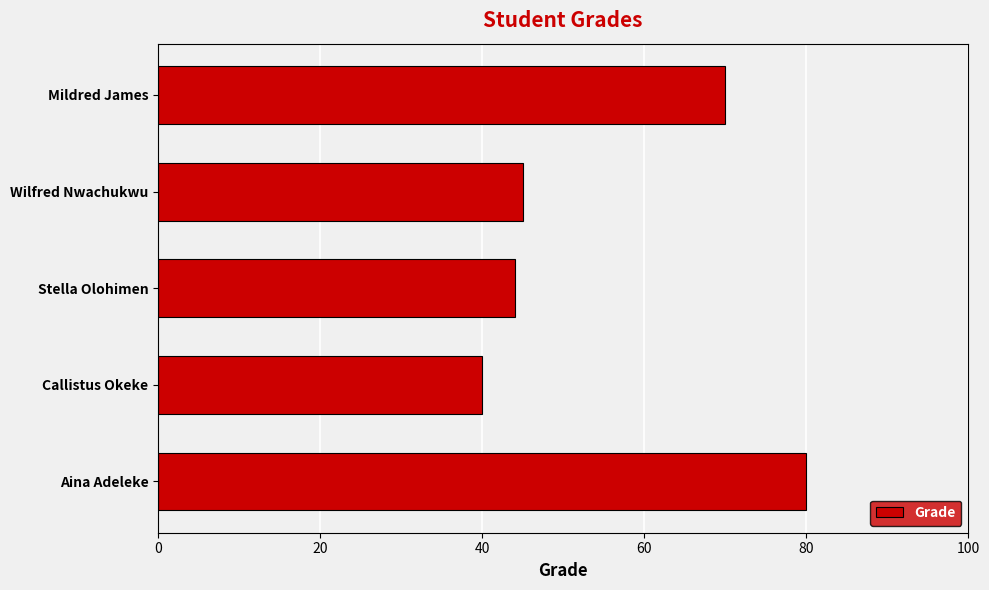

How many categories are shown in the chart?

5